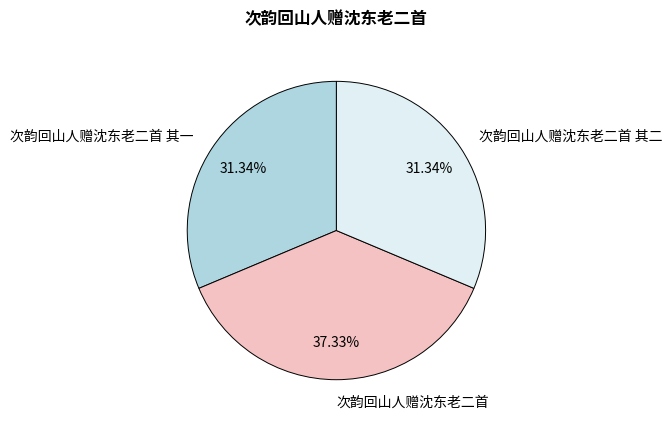

Count the number of slices in the pie.

3